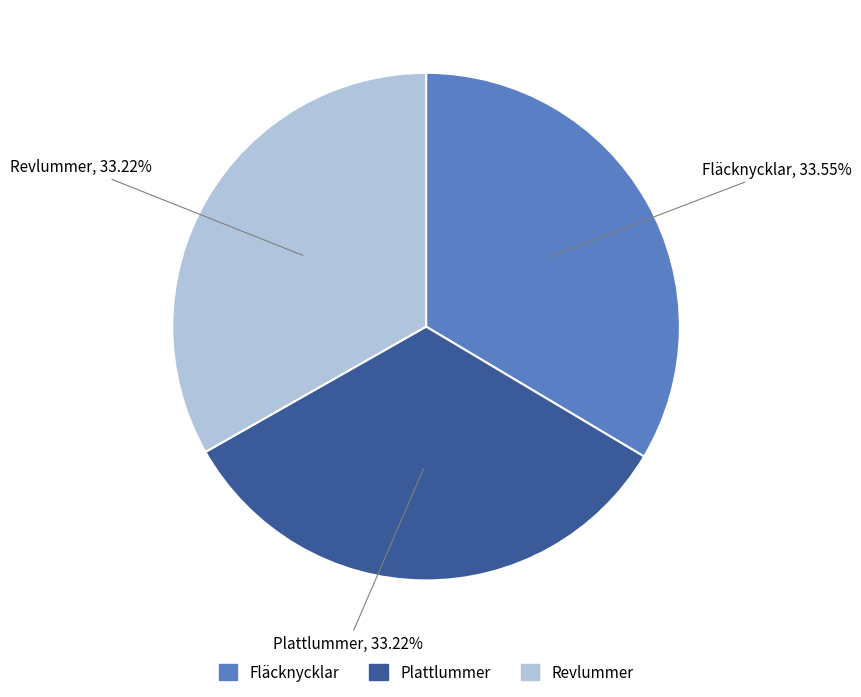

Do Fläcknycklar and Revlummer together represent more than half of the pie?

Yes